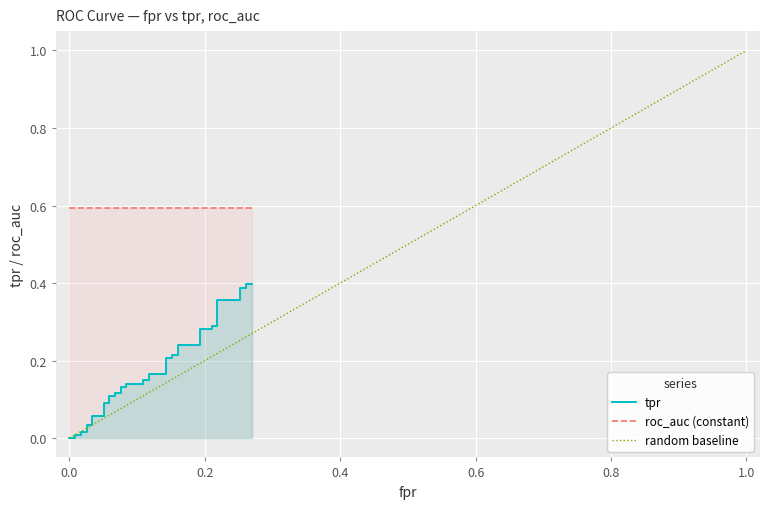

How many categories are shown in the chart?

40